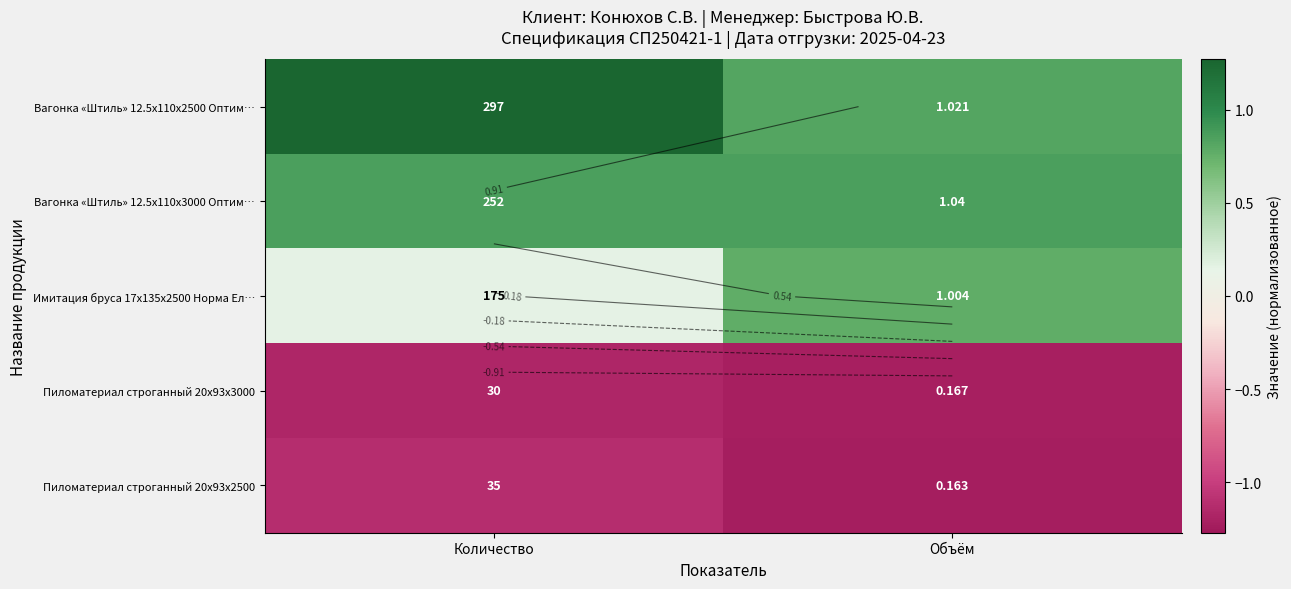

What is the minimum value for Пиломатериал строганный 20x93x2500?

-1.2